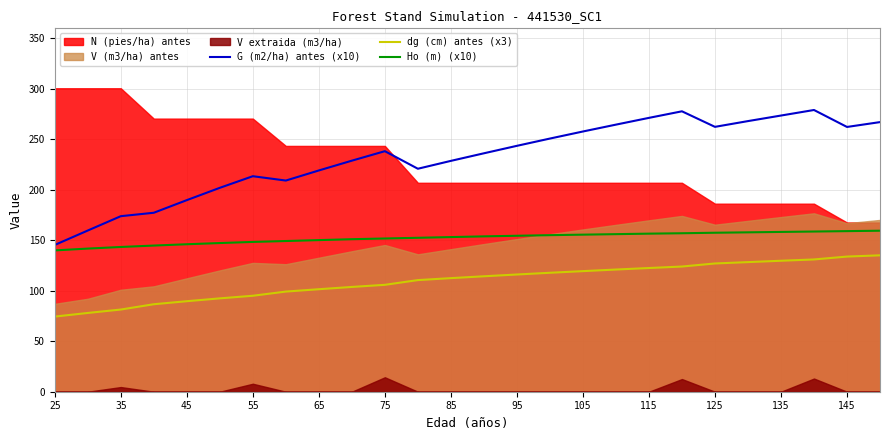

True or false: dg (cm) antes (x3) and G (m2/ha) antes (x10) cross at least once.

False